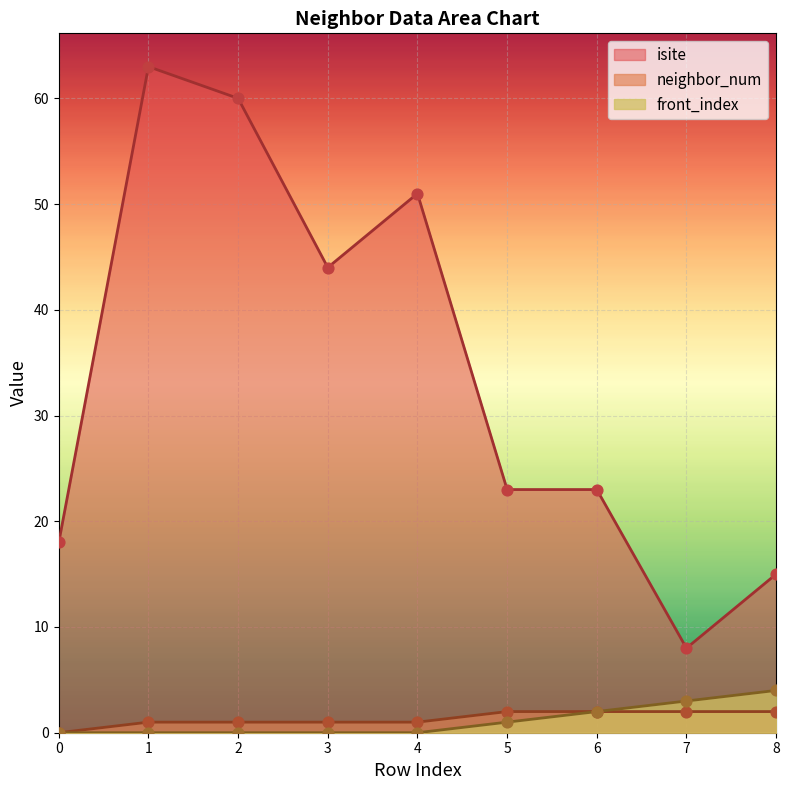

Which series reaches the maximum Y coordinate?

isite